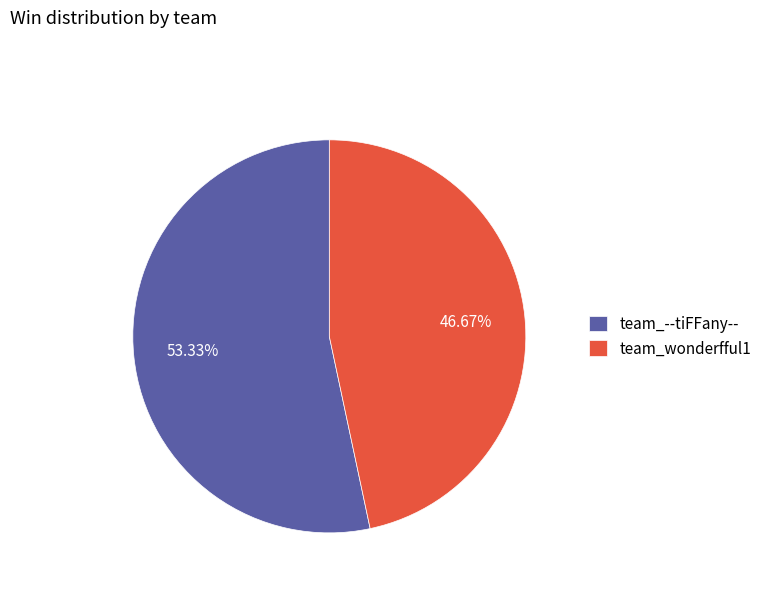

Which category accounts for the majority?

team_--tiFFany--